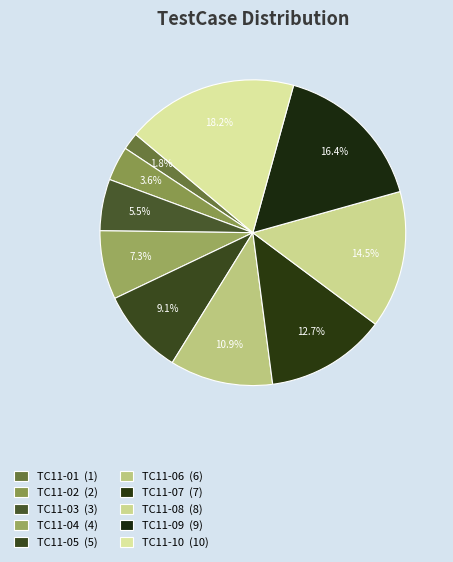

Approximately how many times larger is the value at TC11-10 compared to TC11-05?

2.0